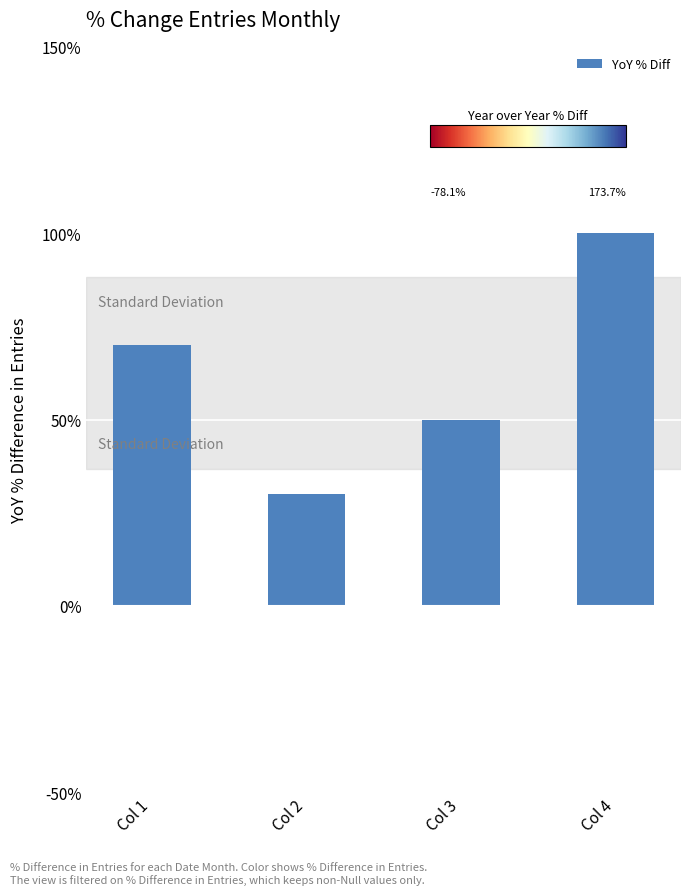

Reading right to left, extract all data points from this chart.

Col 4=100	Col 3=50	Col 2=30	Col 1=70